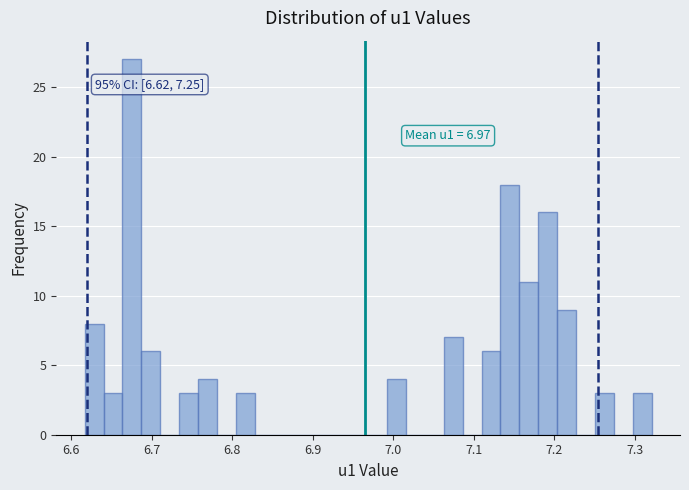

Around what value on the x-axis is the tallest bar? Give the approximate position of its centre, as read against the axis.

6.68